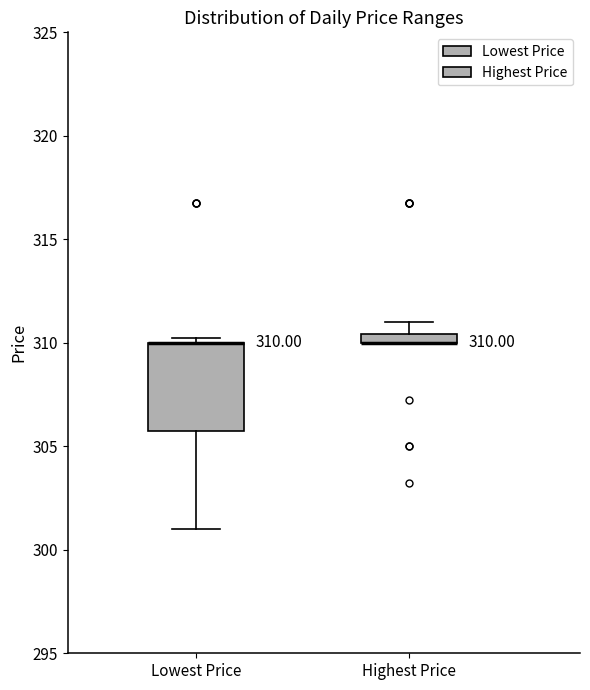

Comparing the boxes themselves (not the whiskers), which one is the tallest?

Lowest Price